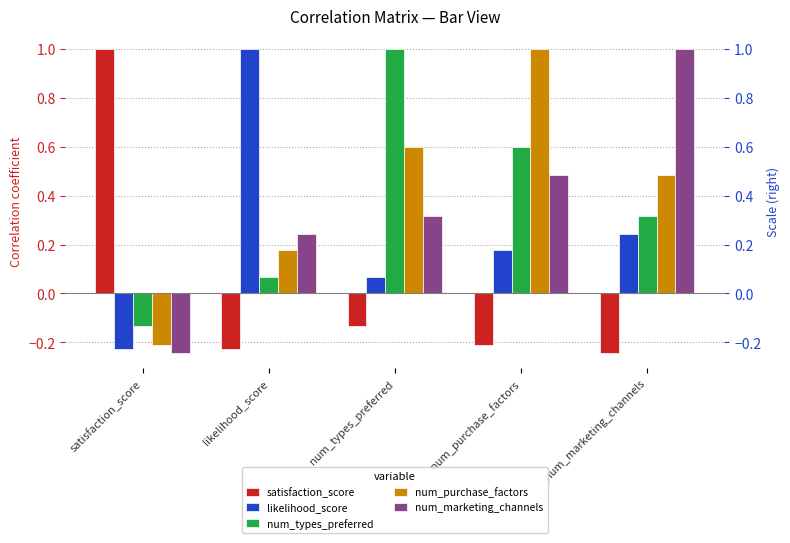

At which label is num_purchase_factors closest to 0?

likelihood_score